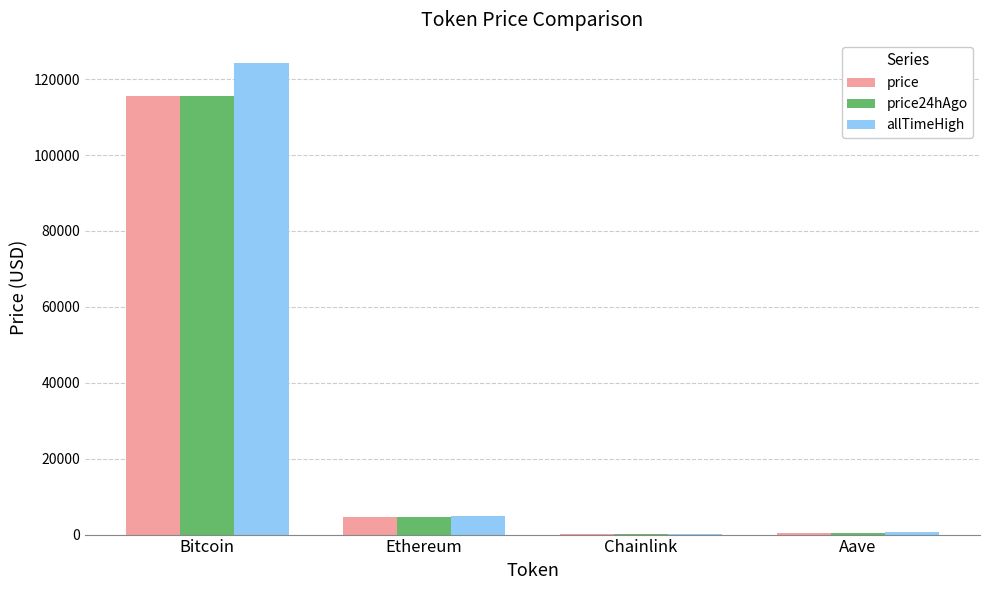

What is the sum of all allTimeHigh values?

129788.4